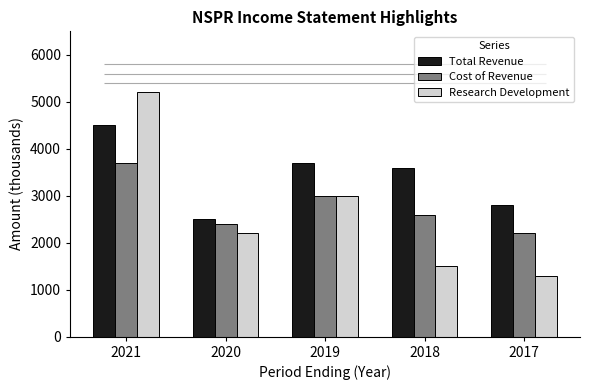

What is the difference between the highest and lowest values at 2018?

2100